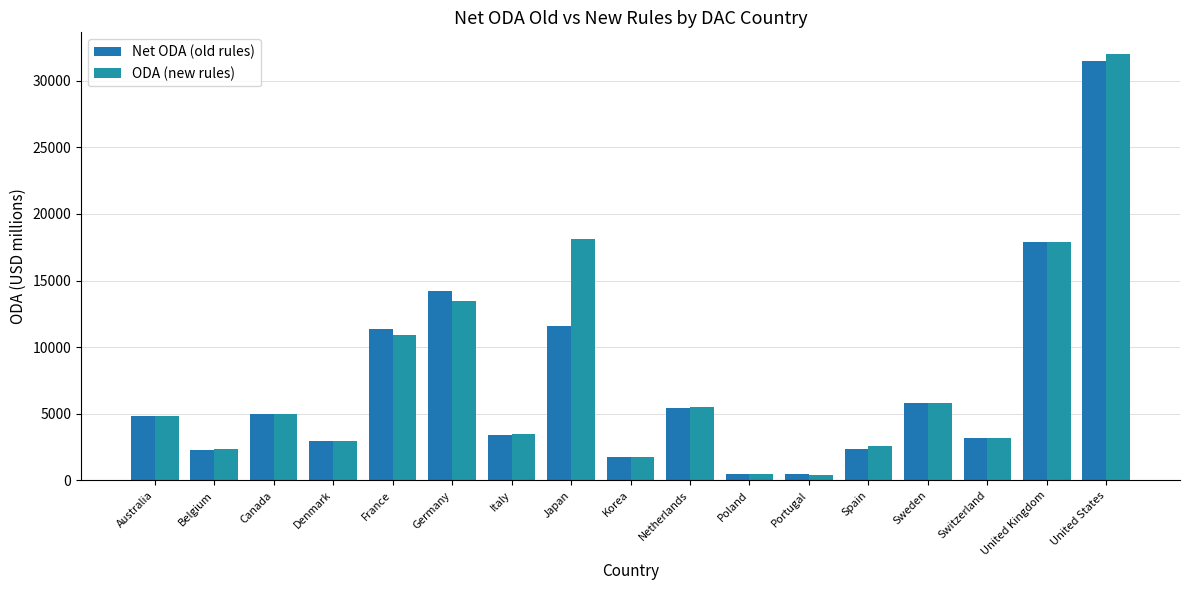

What is the difference between the highest and lowest values at Canada?

41.7